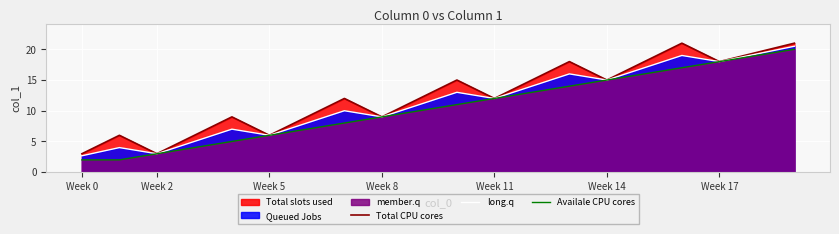

At how many categories does at least one series exceed 13?

6